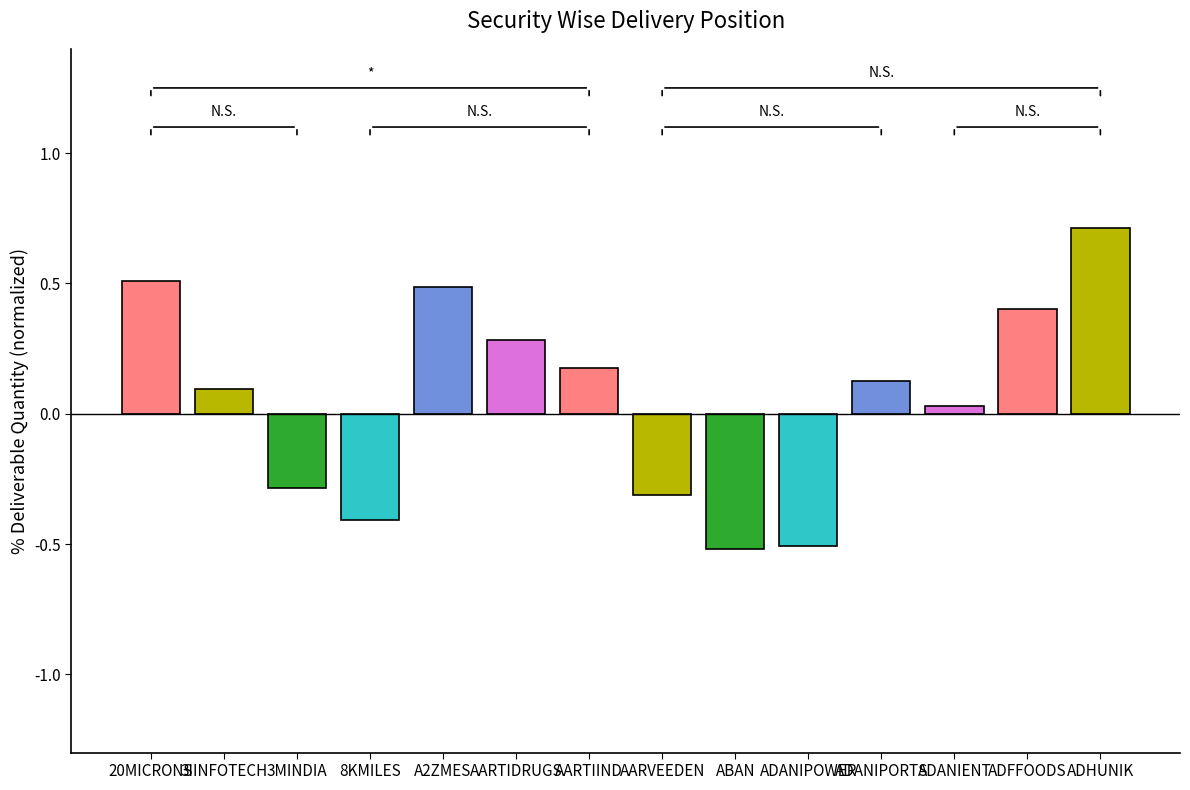

Which has a higher value, 3IINFOTECH or 20MICRONS?

20MICRONS